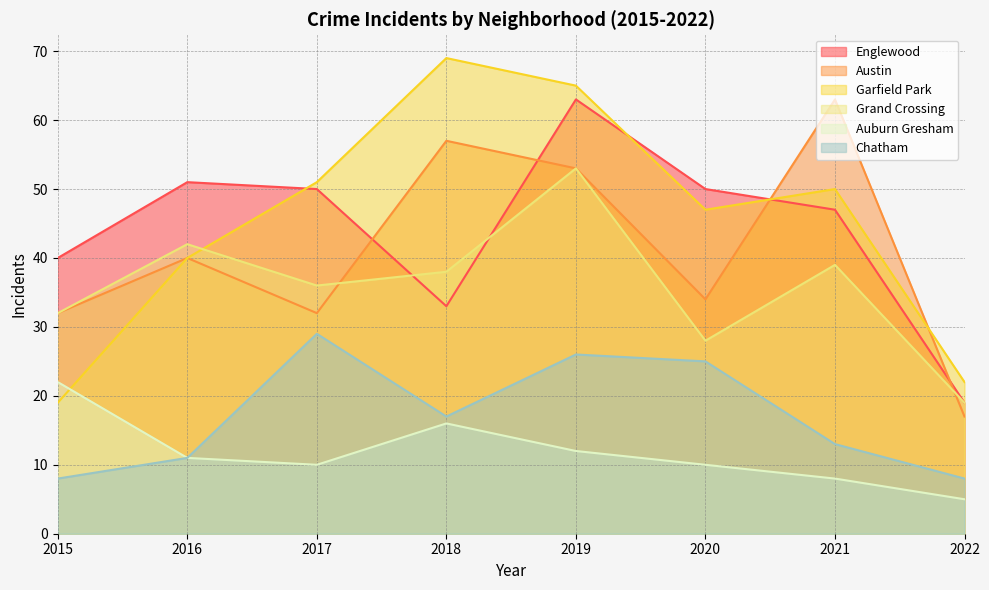

How many values in the Chatham series are below 17?

4